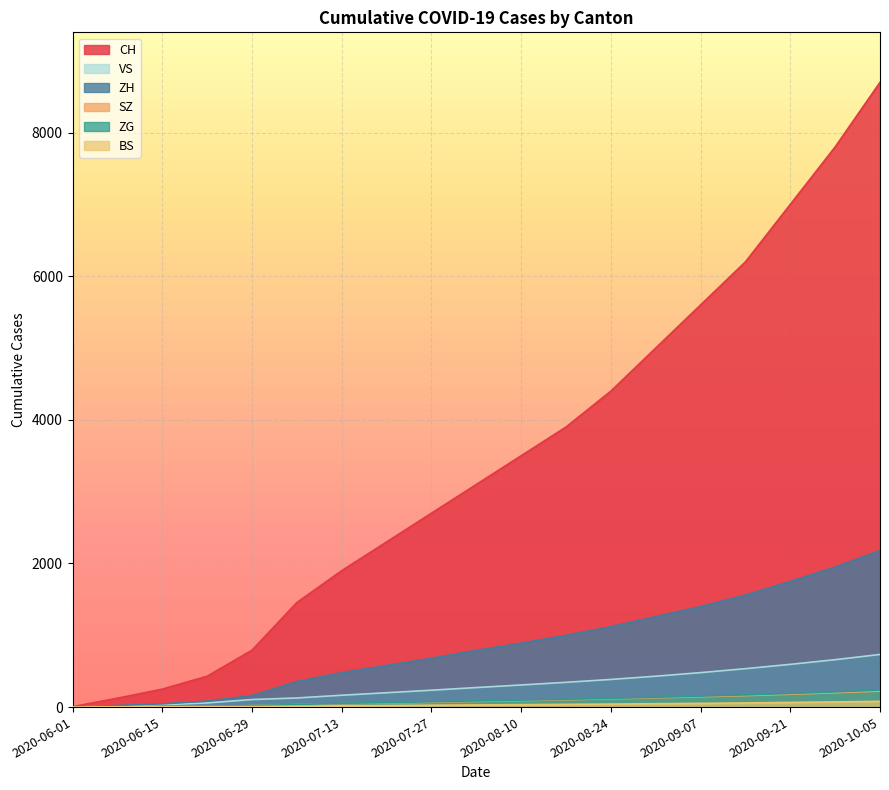

What are all the series names shown in the legend?

CH, ZH, ZG, BS, SZ, VS